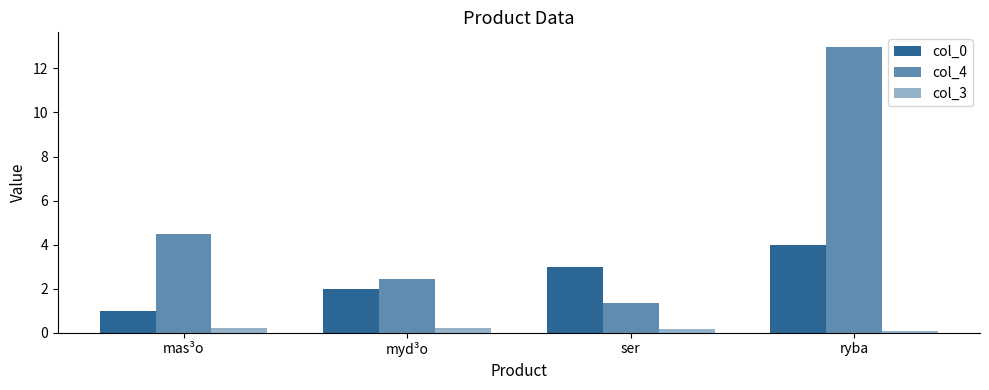

Are the bars horizontal?

No